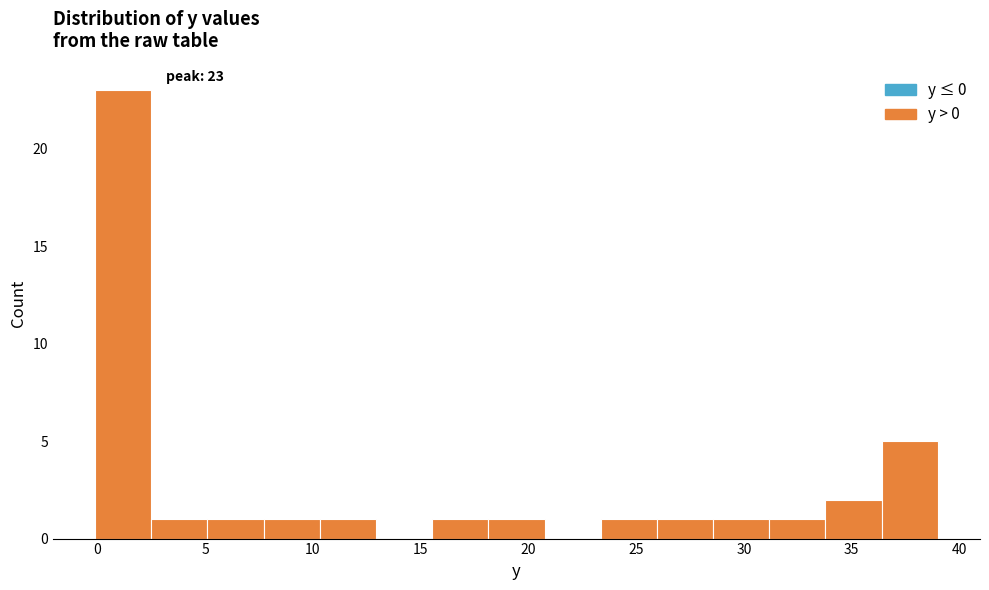

Over which range of the x-axis is the bar tallest?

0.0 to 2.5